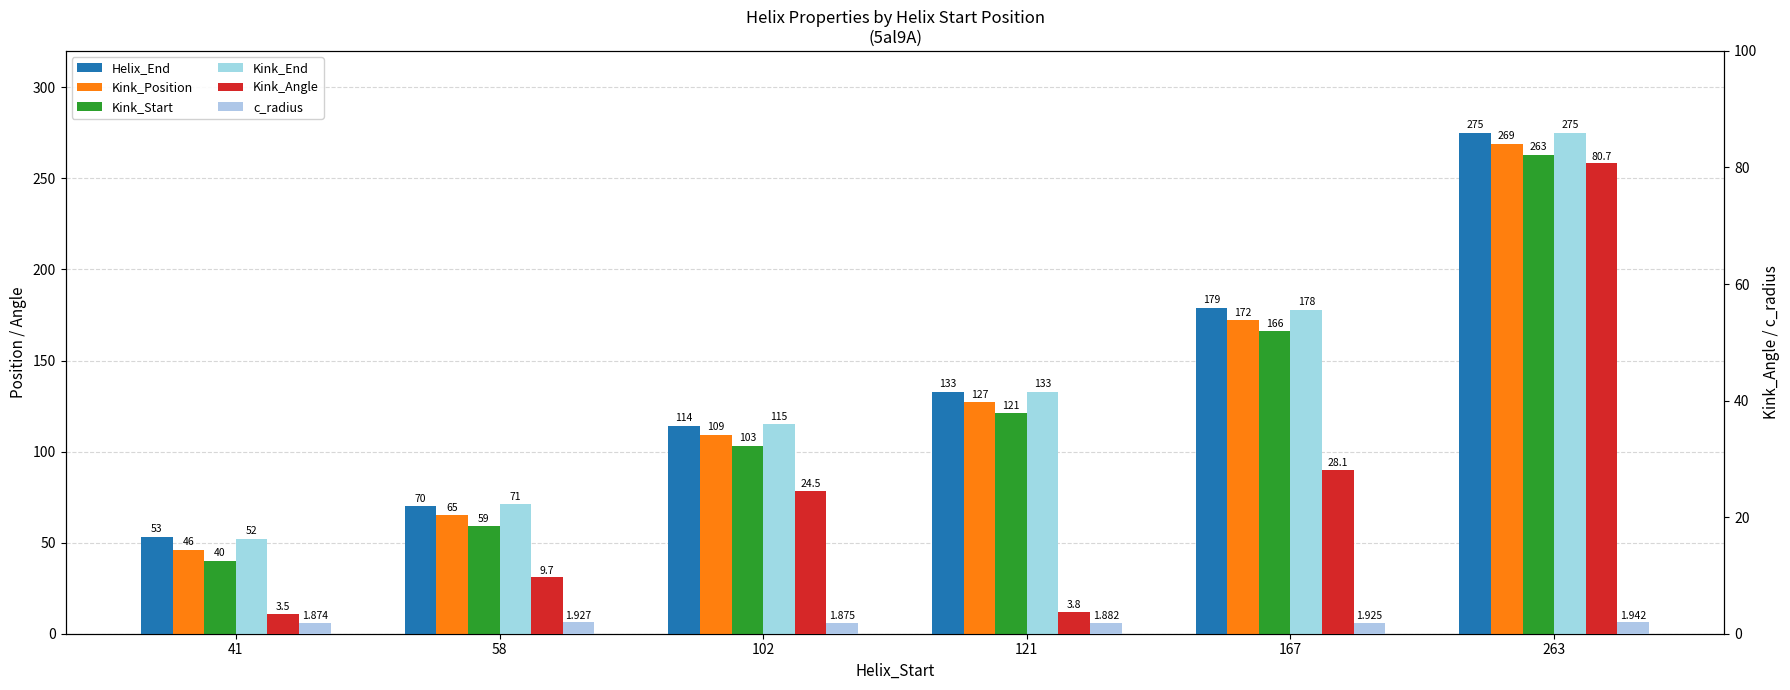

Which series has the widest spread of values?

Kink_Position